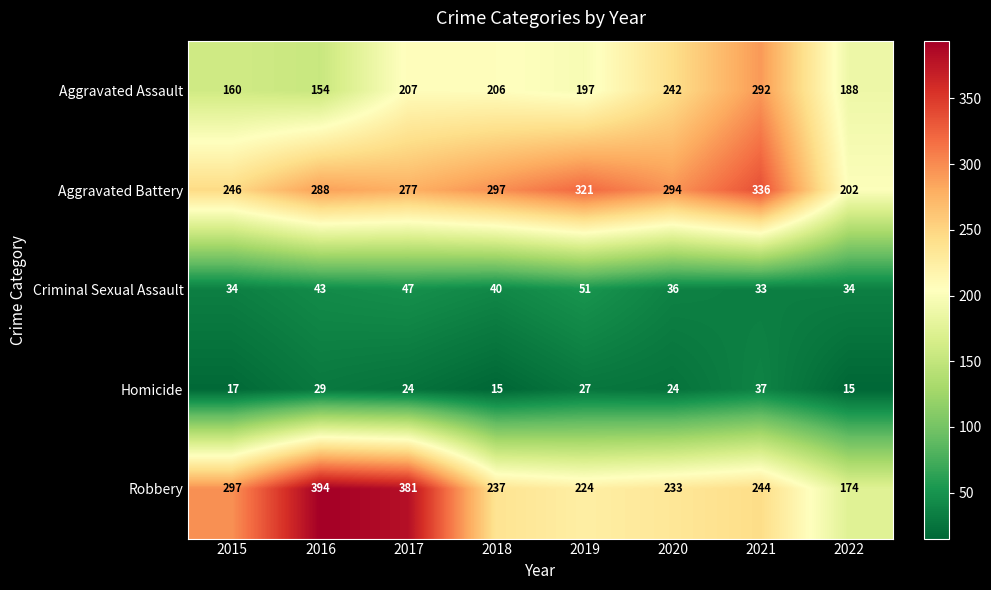

Which series changed the most between 2020 and 2022?

Aggravated Battery